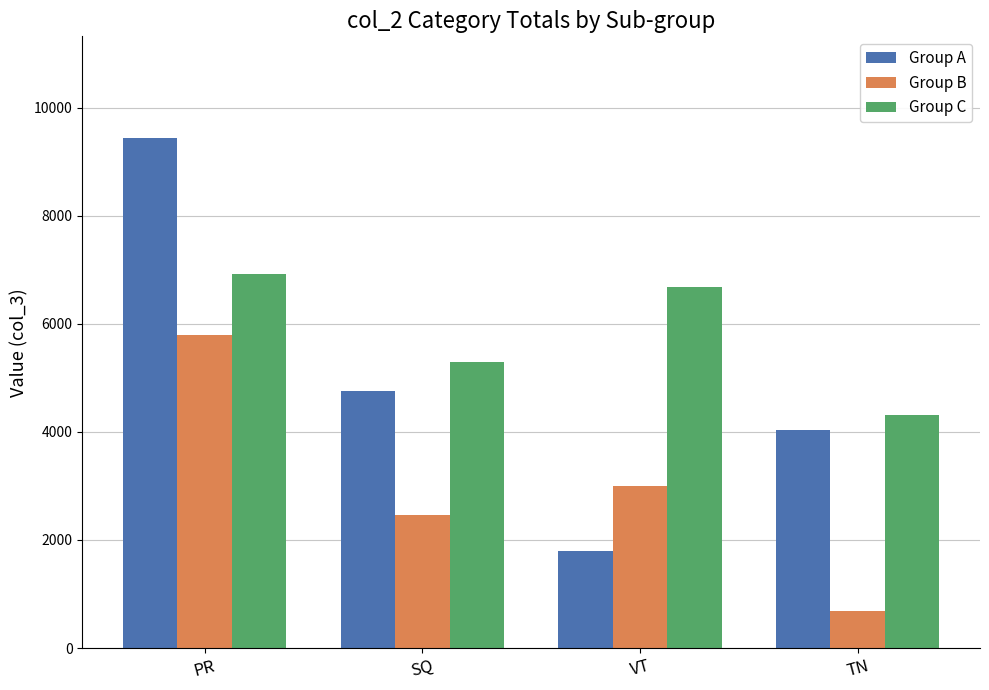

What is the average value of the Group C series?

5800